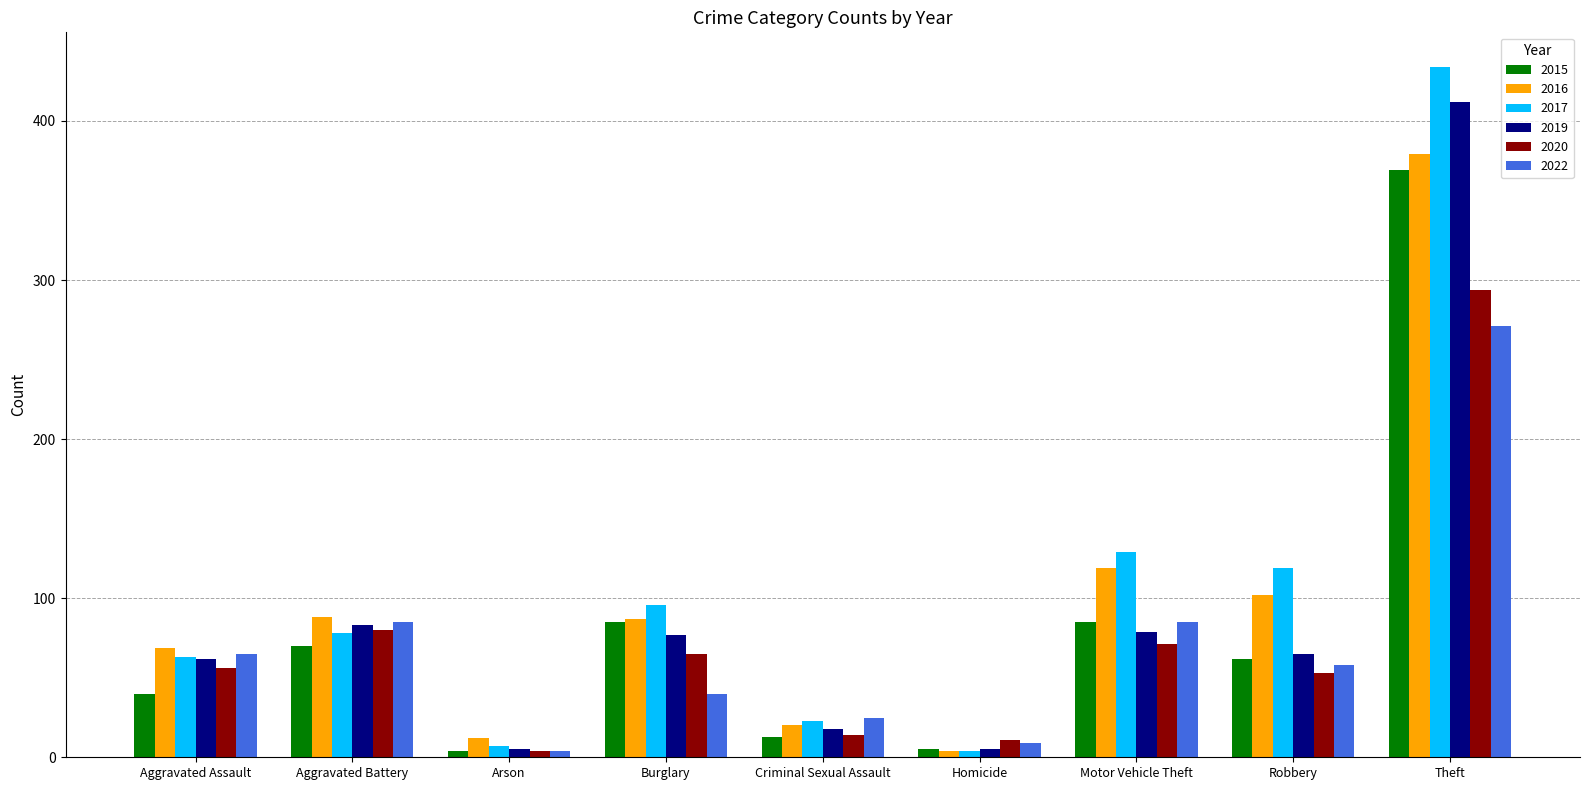

What position from the right is Robbery?

2